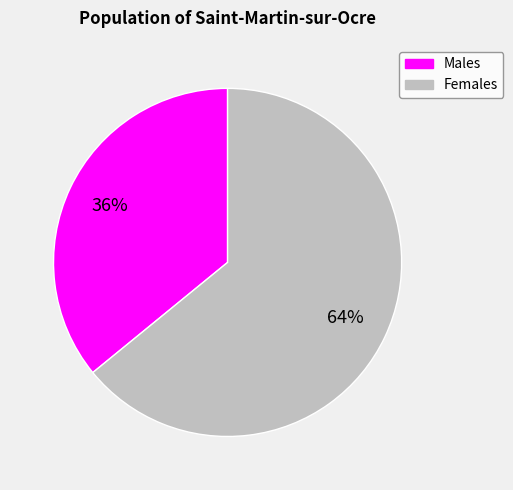

What is the smallest slice in the pie chart?

Males